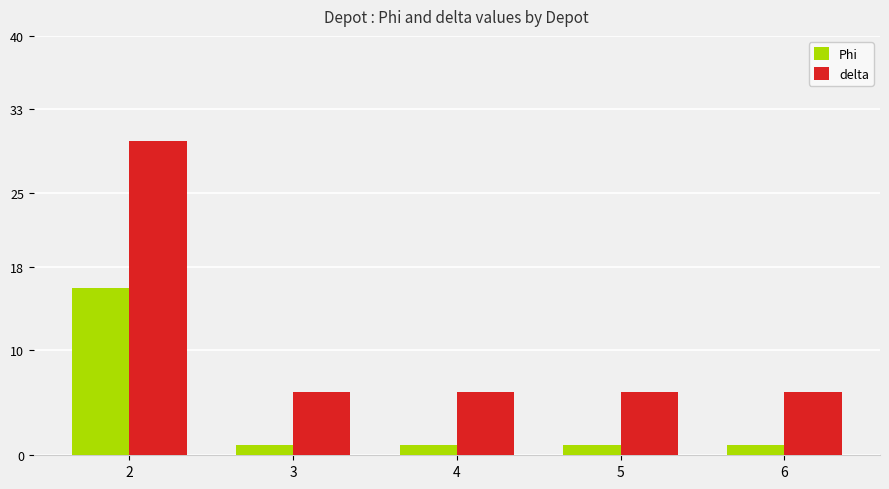

Count the number of categories in the chart.

5